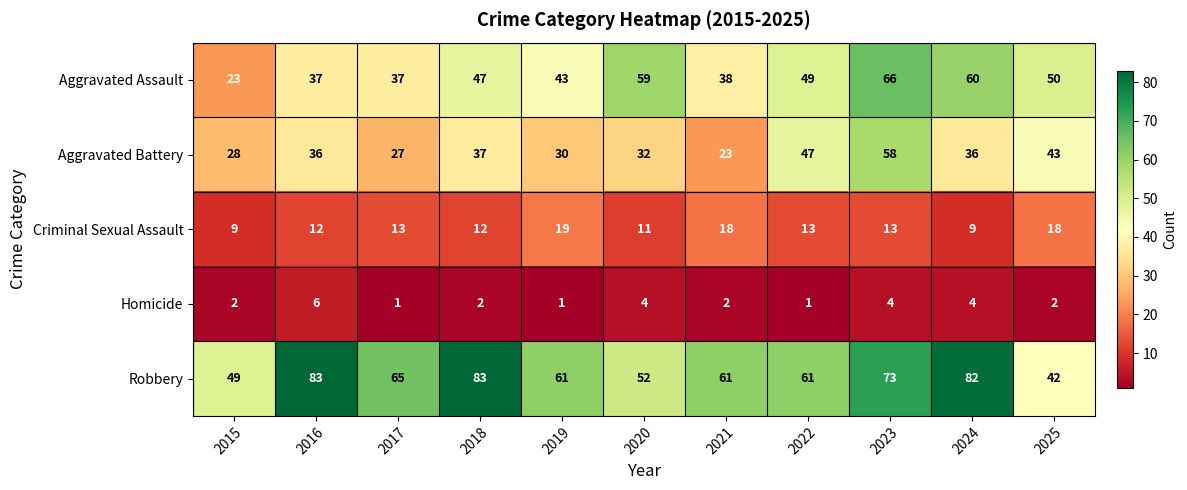

What is the highest value of the Aggravated Assault series?

66